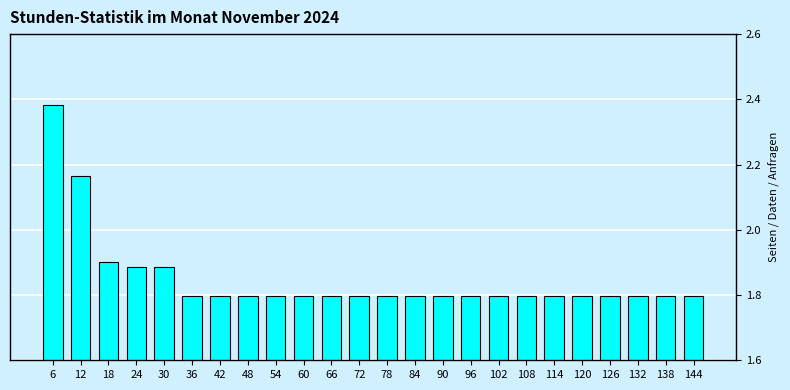

Approximately how many times larger is the value at 66 compared to 114?

1.0